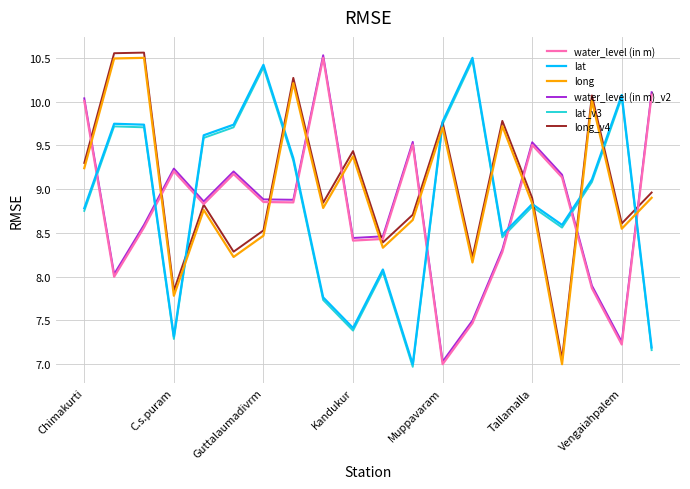

What is the minimum value shown in the chart?

7.0